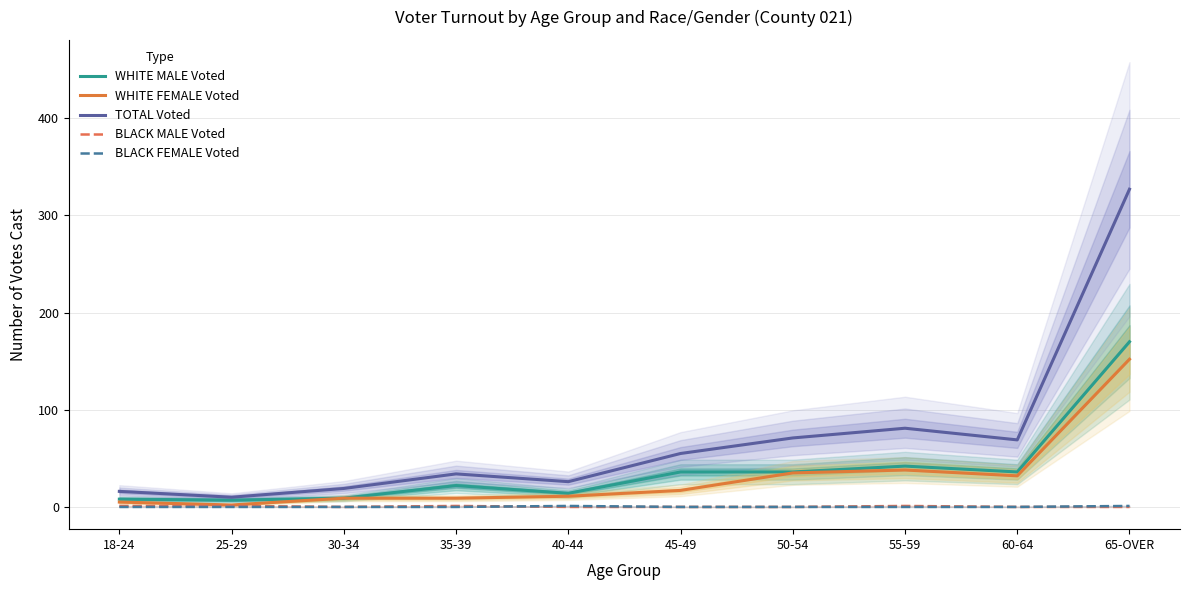

In BLACK FEMALE Voted, how many points are higher than both neighbors (excluding endpoints)?

1